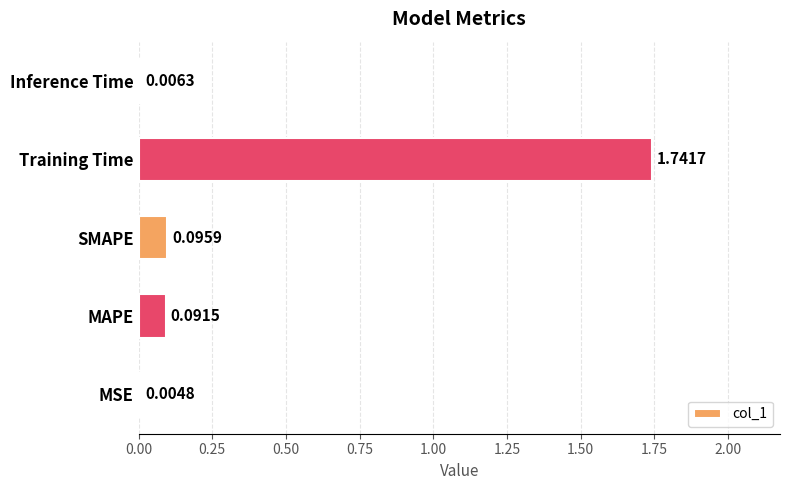

How many data points does each series have?

5